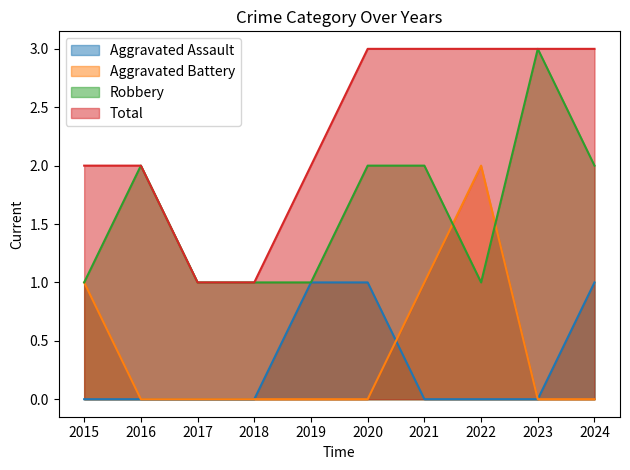

What is the value of the Robbery point at the 3rd from the left?

1